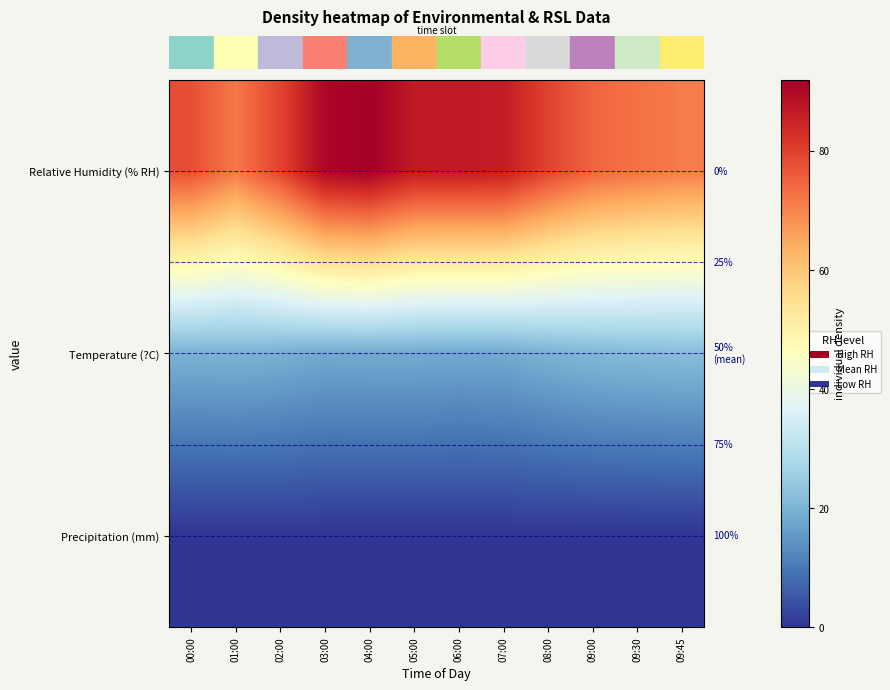

What is the difference between the highest and lowest values at 00:00?

77.9